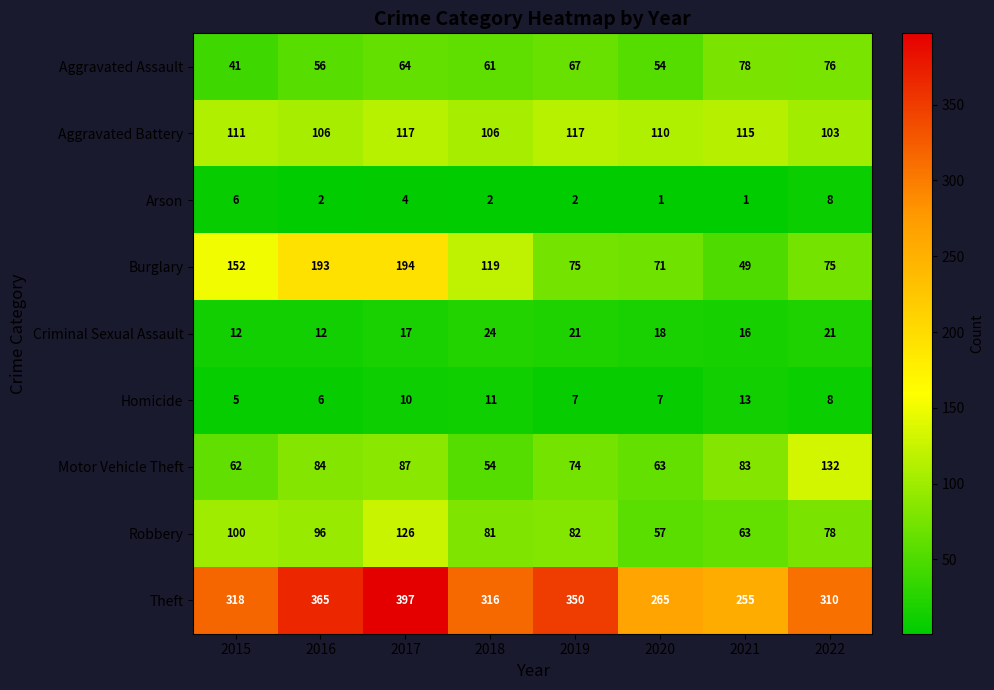

At which category does the chart reach its peak across all series?

2017